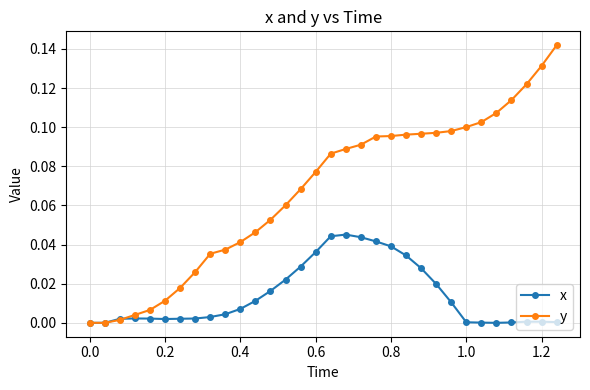

How many data points does each series have?

32